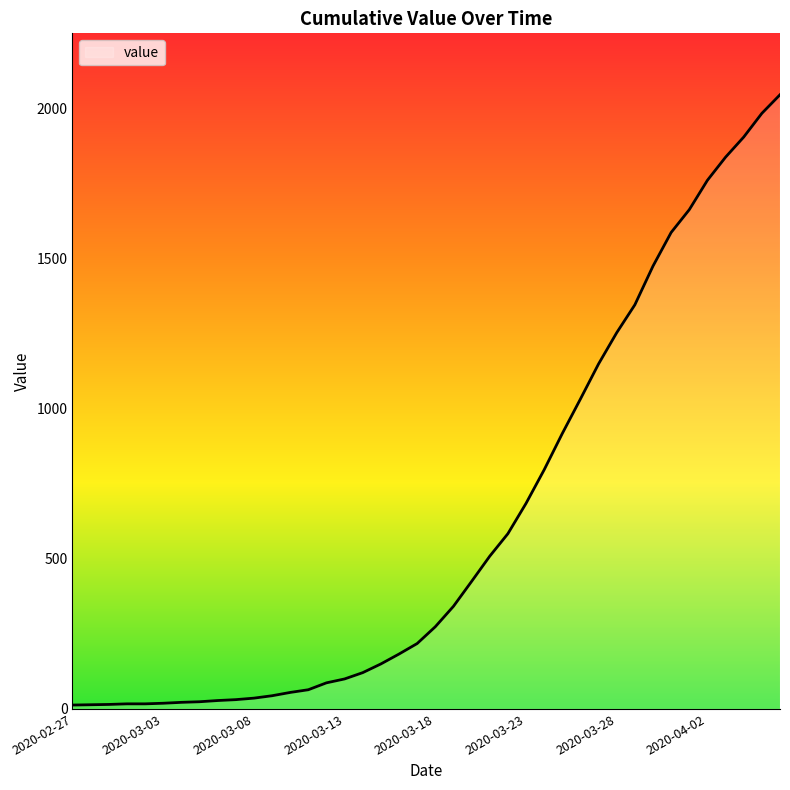

What is the difference between the maximum and minimum values?

2034